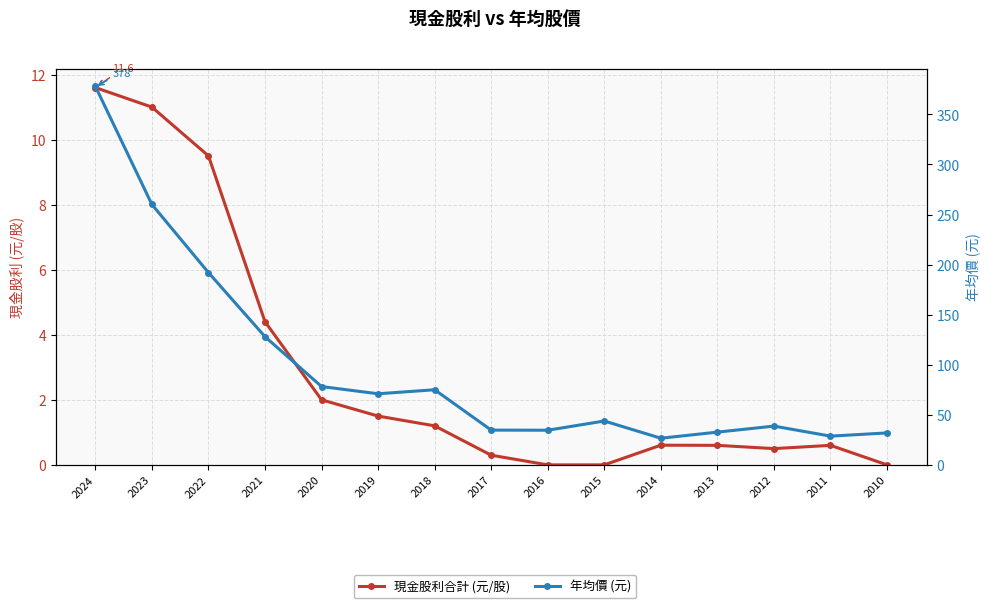

What are all the series names shown in the legend?

現金股利合計 (元/股), 年均價 (元)